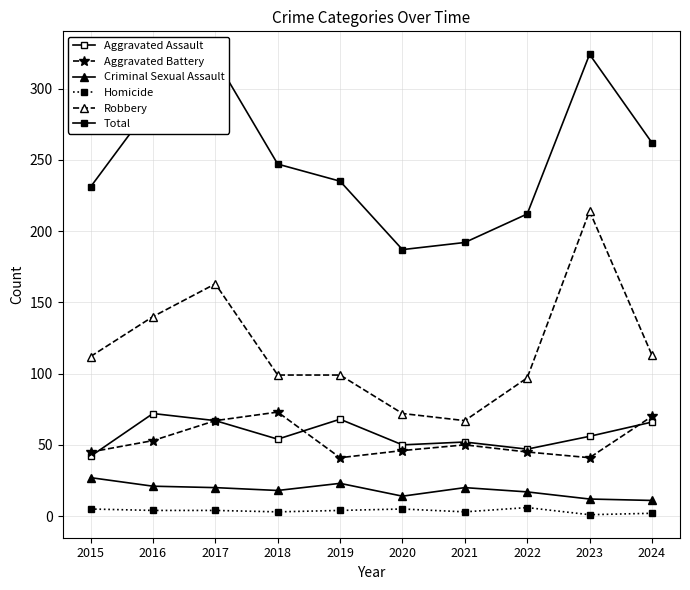

The value of Aggravated Assault at 2018 is 83. True or false?

False